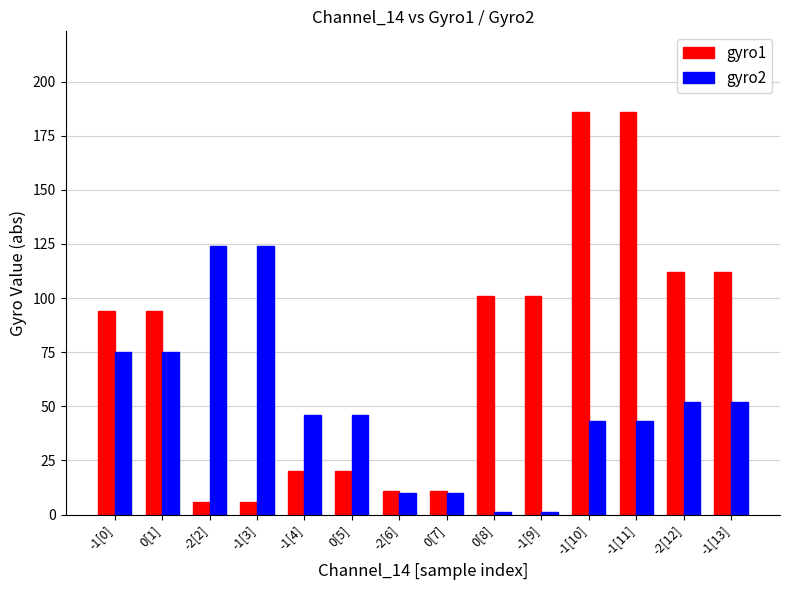

Rank the series at -2[12] from lowest to highest value.

gyro2, gyro1